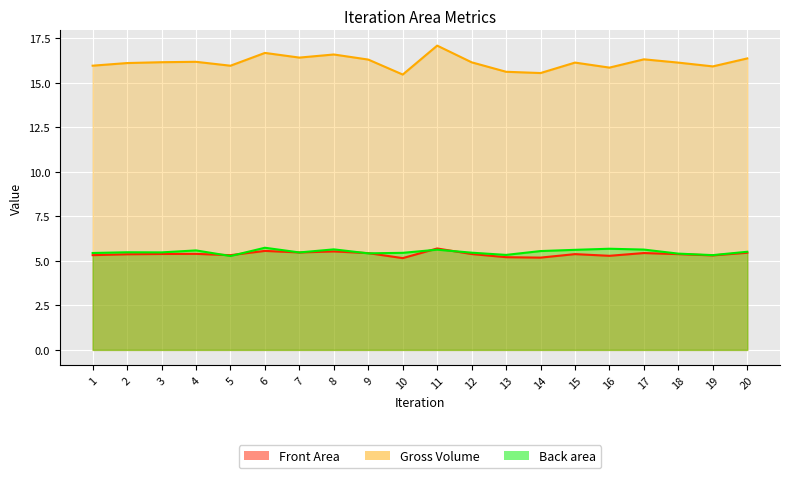

Does the chart display data point markers on the line(s)?

No